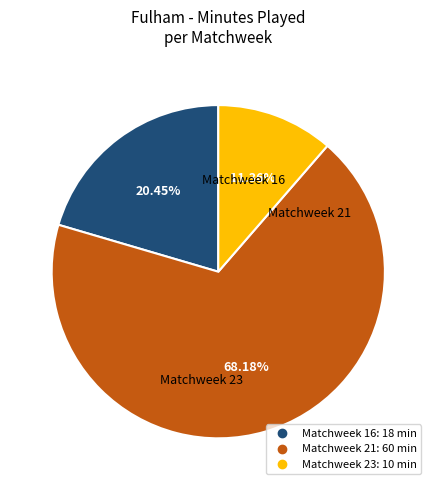

Is there a majority slice in this chart?

Yes